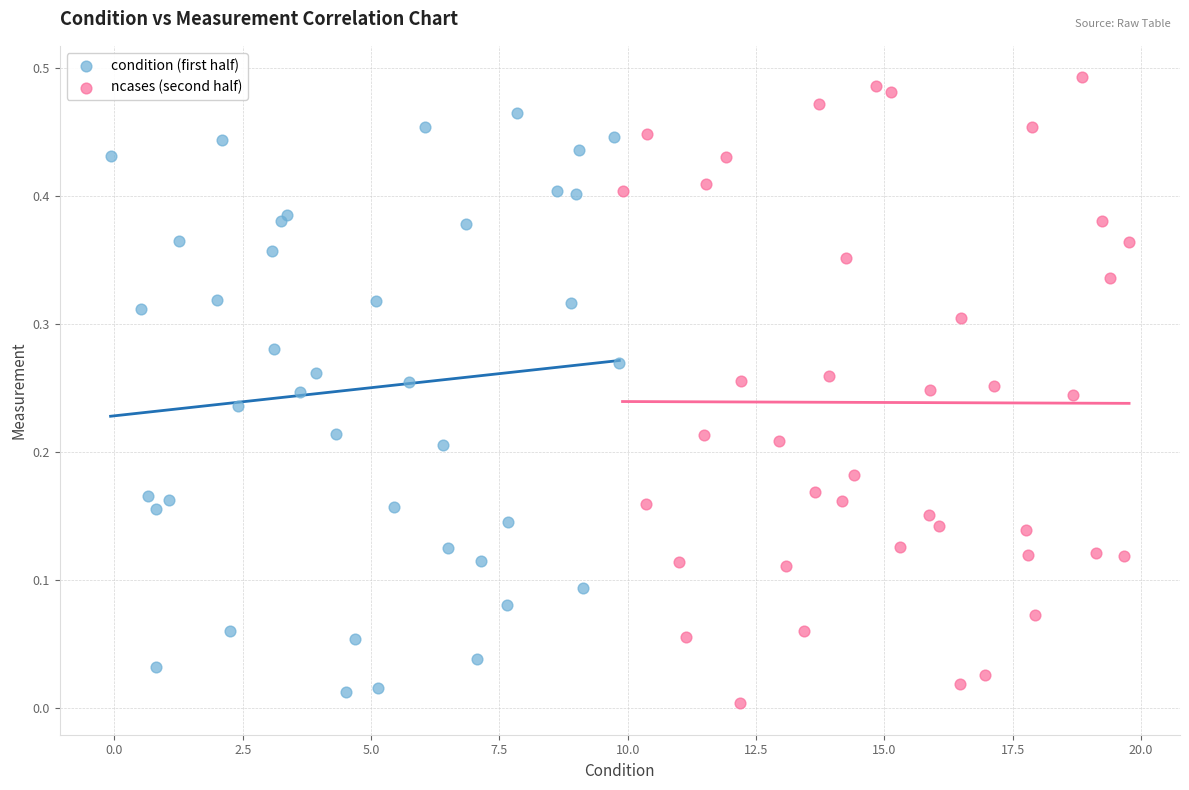

Which series contains the highest Y value?

ncases (second half)